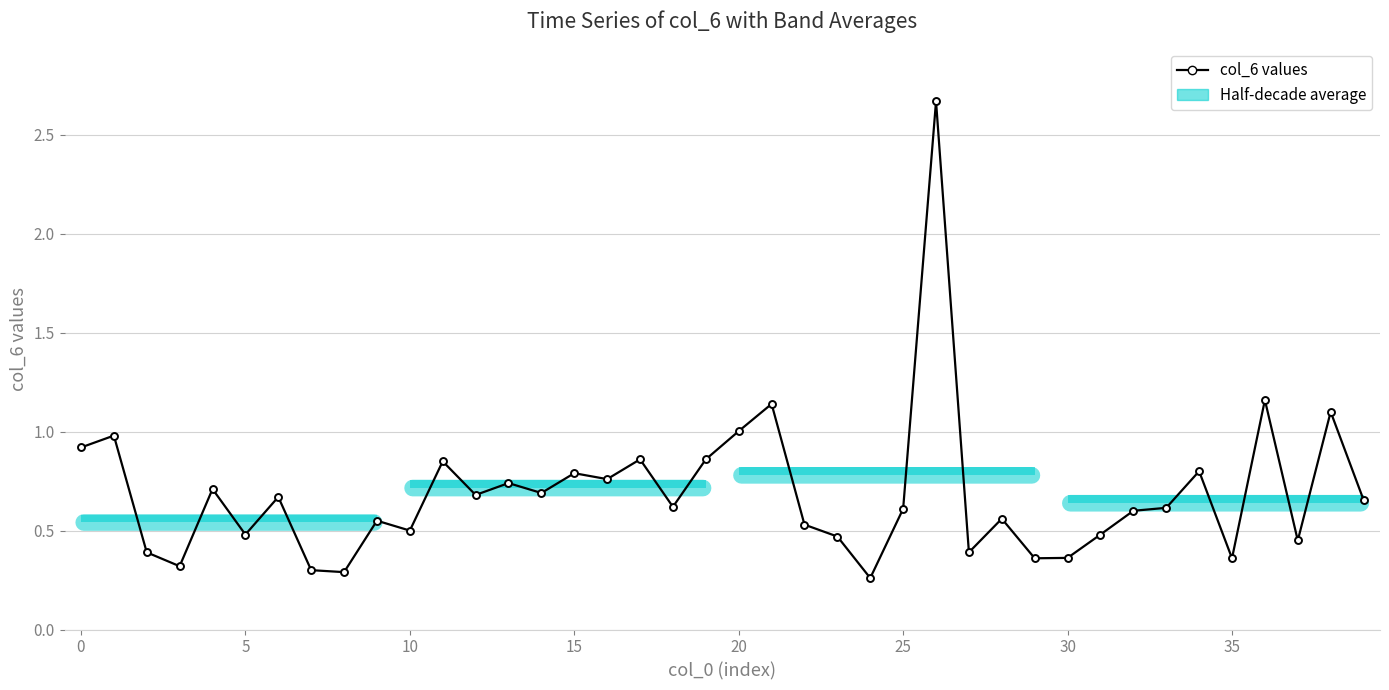

How many lines are shown in the chart?

1